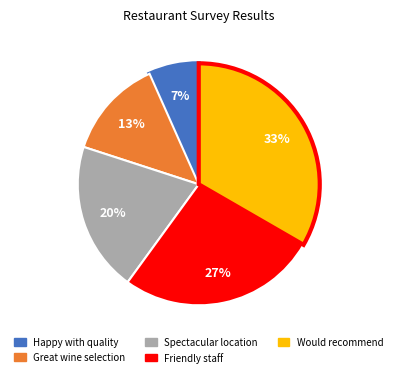

Is it true that Friendly staff is 27% of the pie?

True